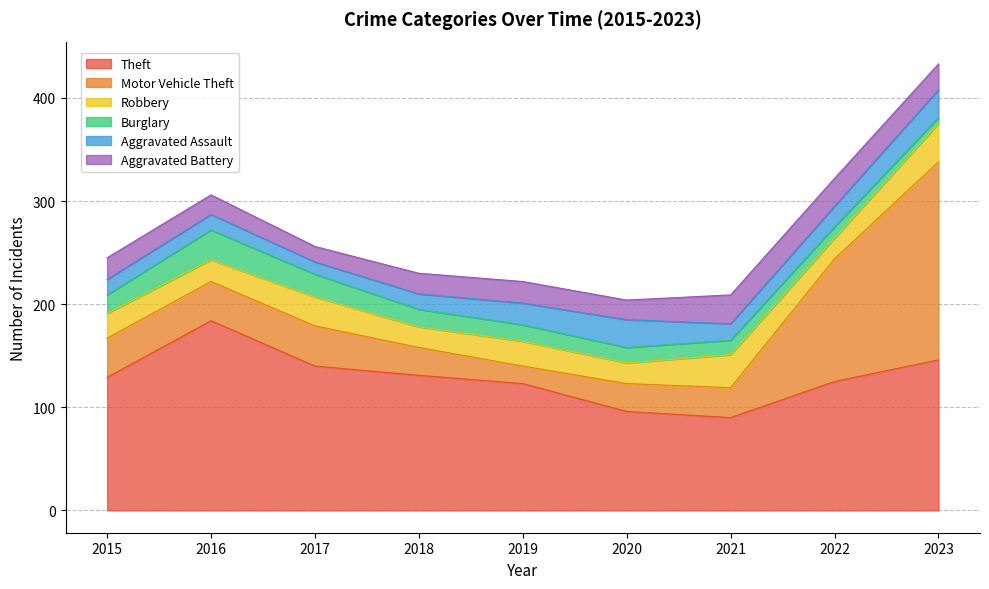

Which series has the largest range (max minus min)?

Motor Vehicle Theft